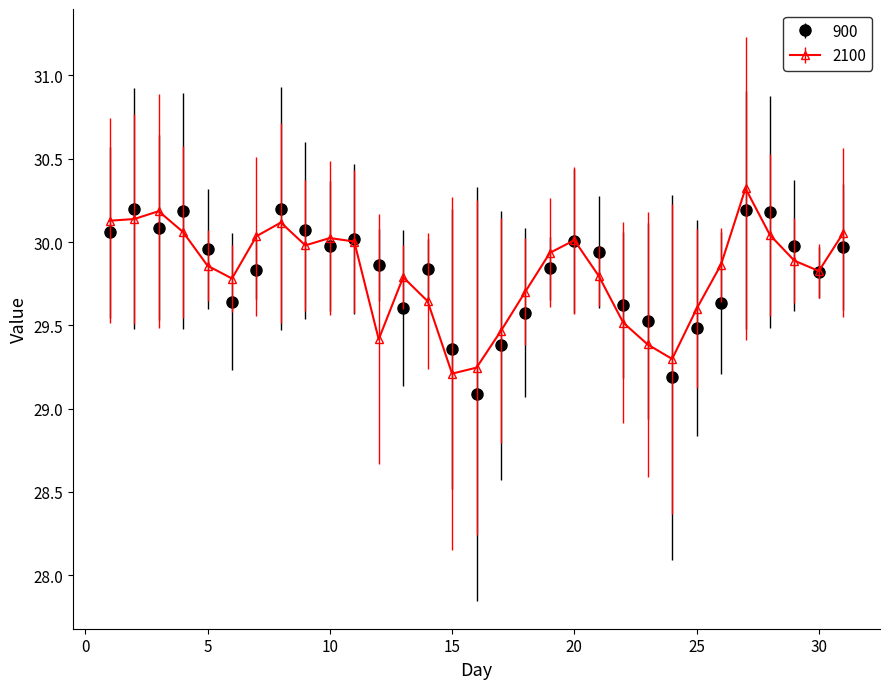

At how many categories does at least one series exceed 29?

31